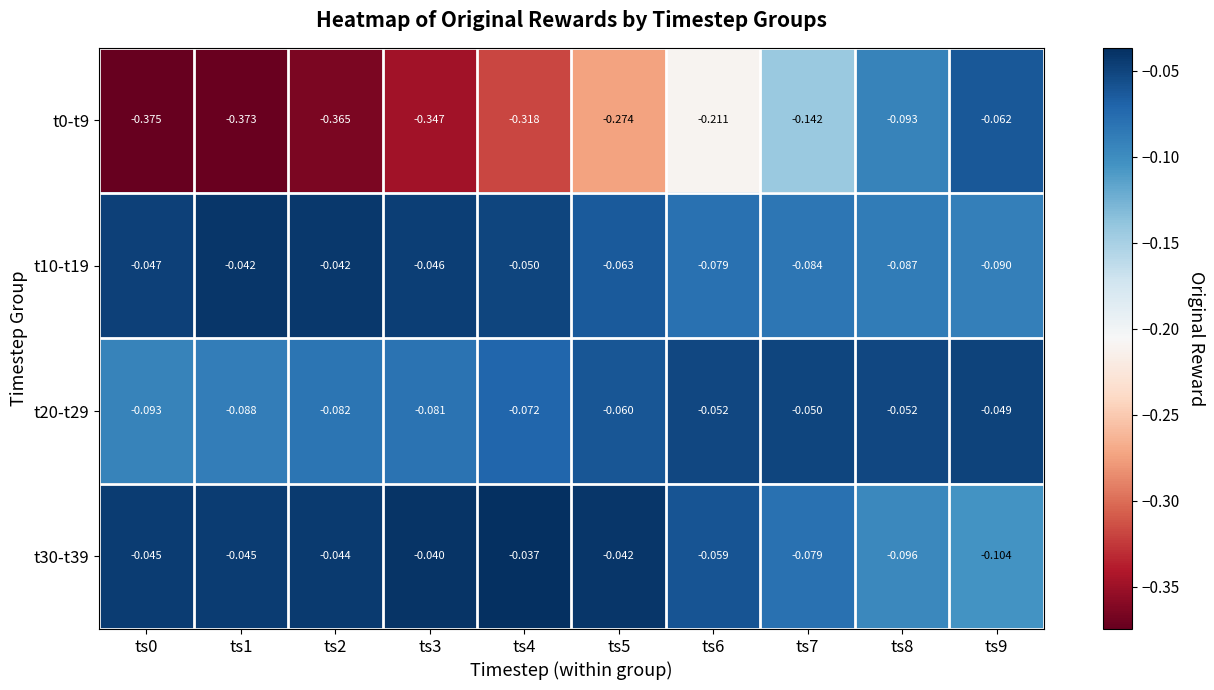

Which series changed the most between ts0 and ts4?

t0-t9